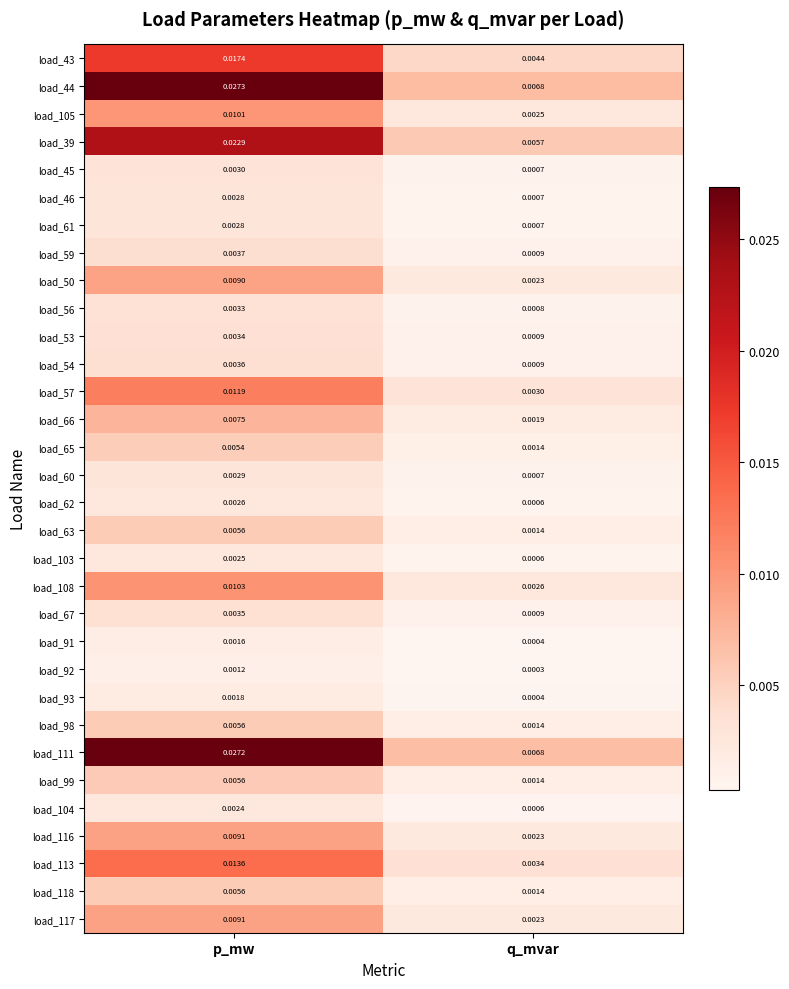

At which category is the sum across all series the highest?

p_mw